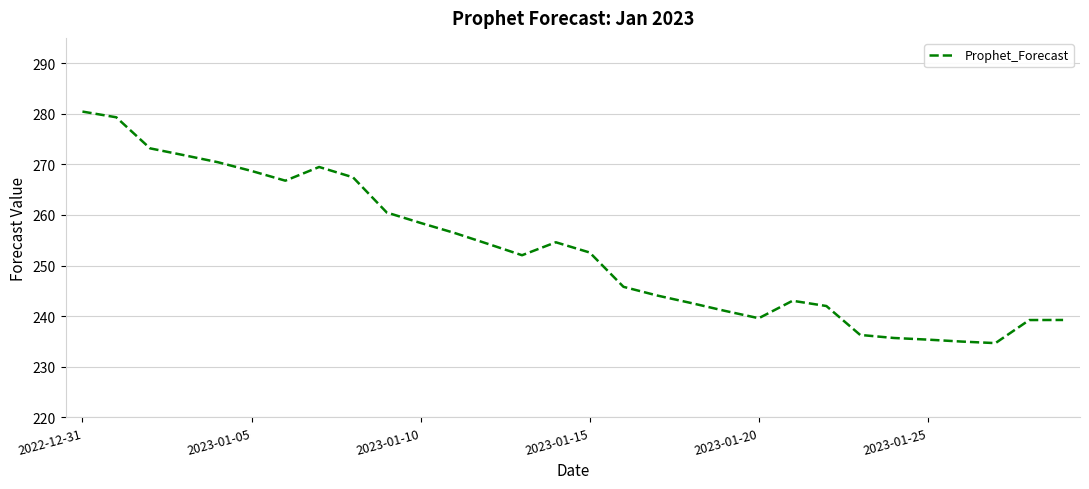

What is the greatest value displayed?

280.4